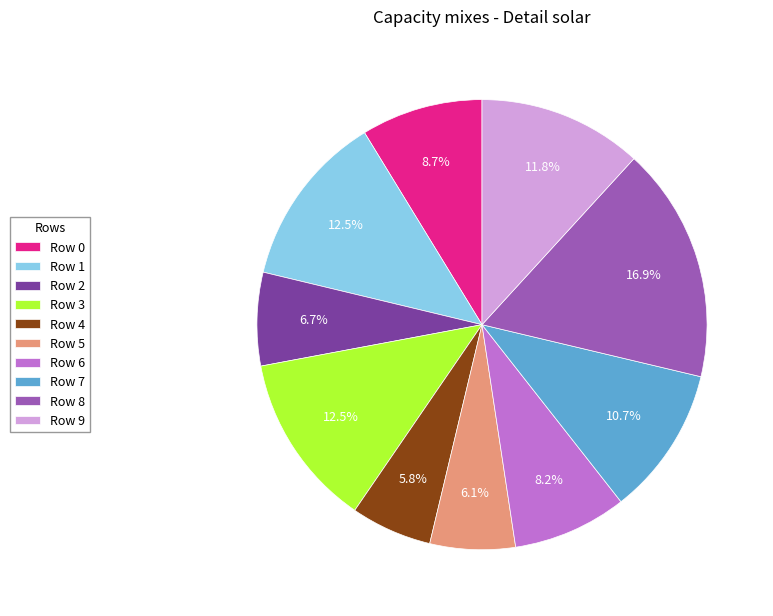

What percentage is the Row 9 slice, to the nearest percent?

12%